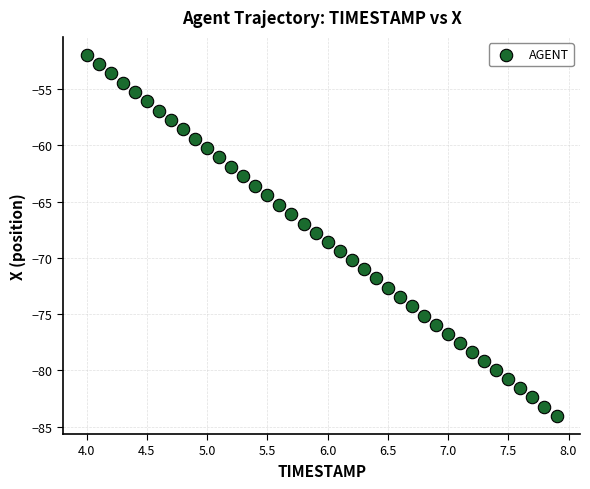

What is the range of Y values (max minus min)?

32.1